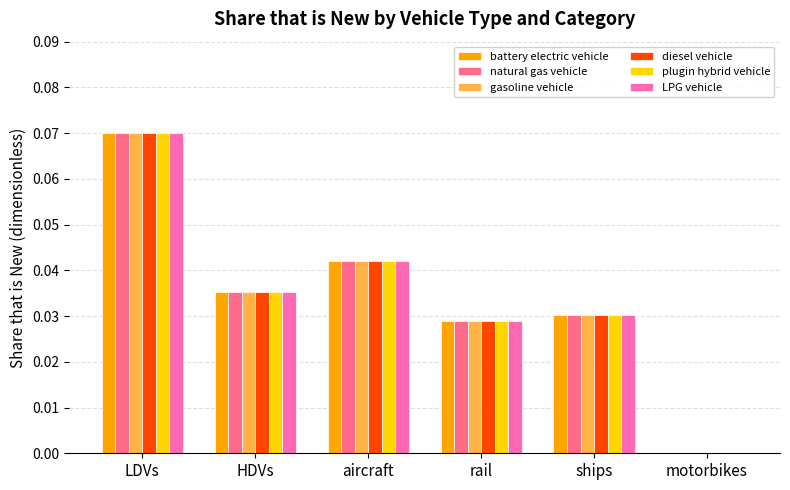

What are all the series names shown in the legend?

battery electric vehicle, natural gas vehicle, gasoline vehicle, diesel vehicle, plugin hybrid vehicle, LPG vehicle